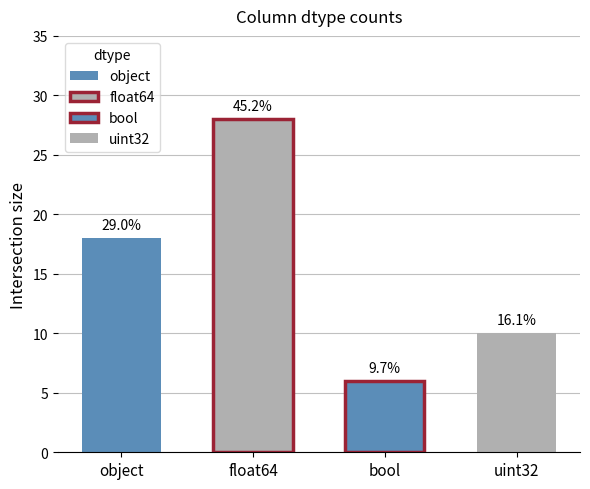

Where does the data first go above 2?

object